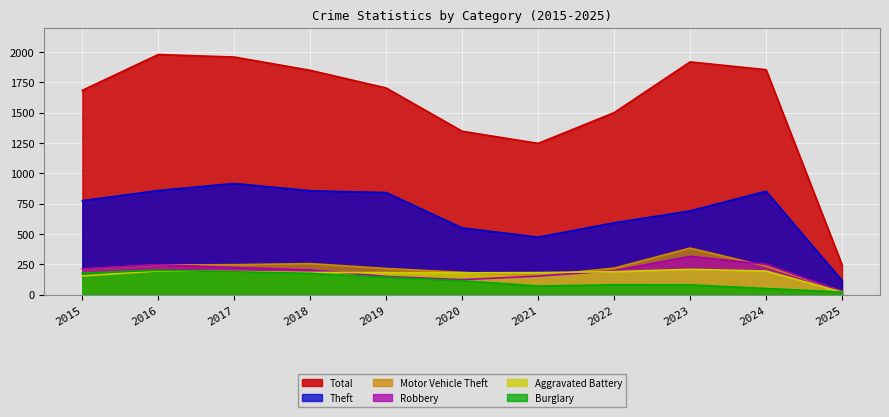

What is the difference between the Robbery values at 2017 and 2015?

12